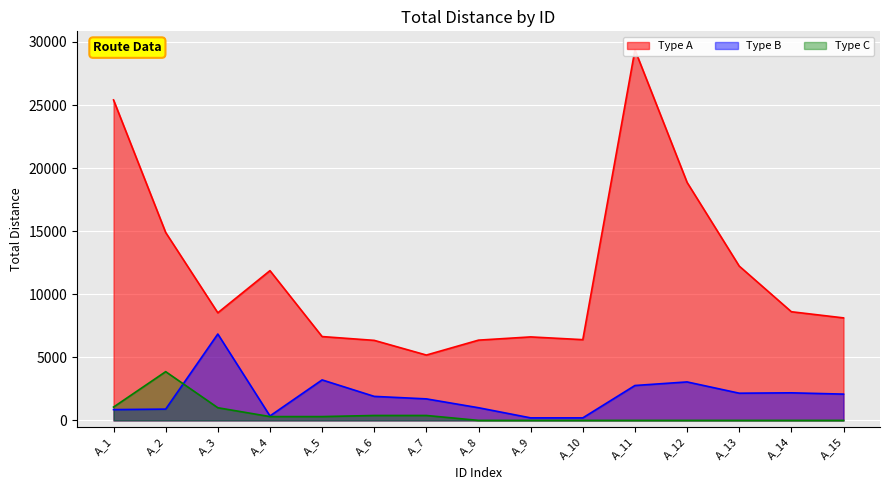

Is the value of Type B at A_15 greater than the value of Type A at A_9?

No